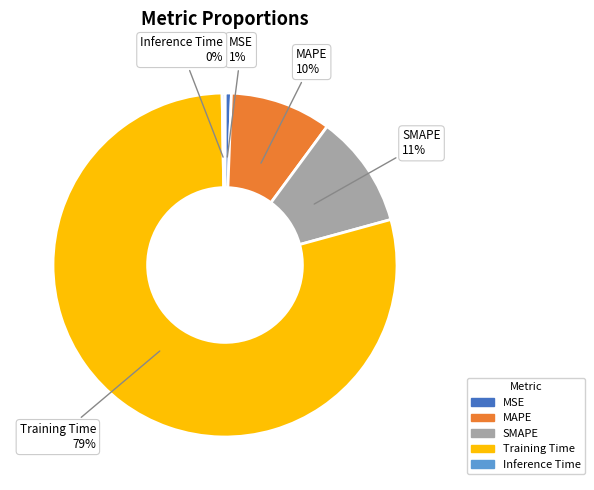

Which has a higher value, MSE or Training Time?

Training Time